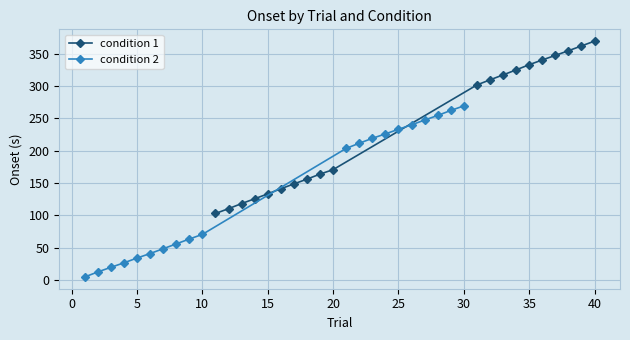

True or false: condition 2 and condition 1 cross at least once.

False